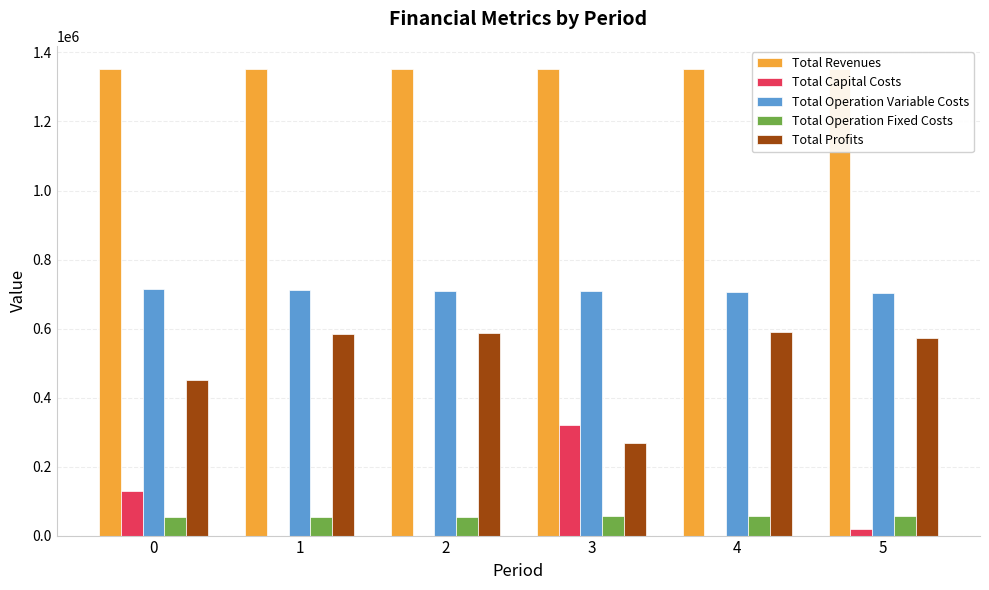

What is the maximum value shown in the chart?

1351666.7